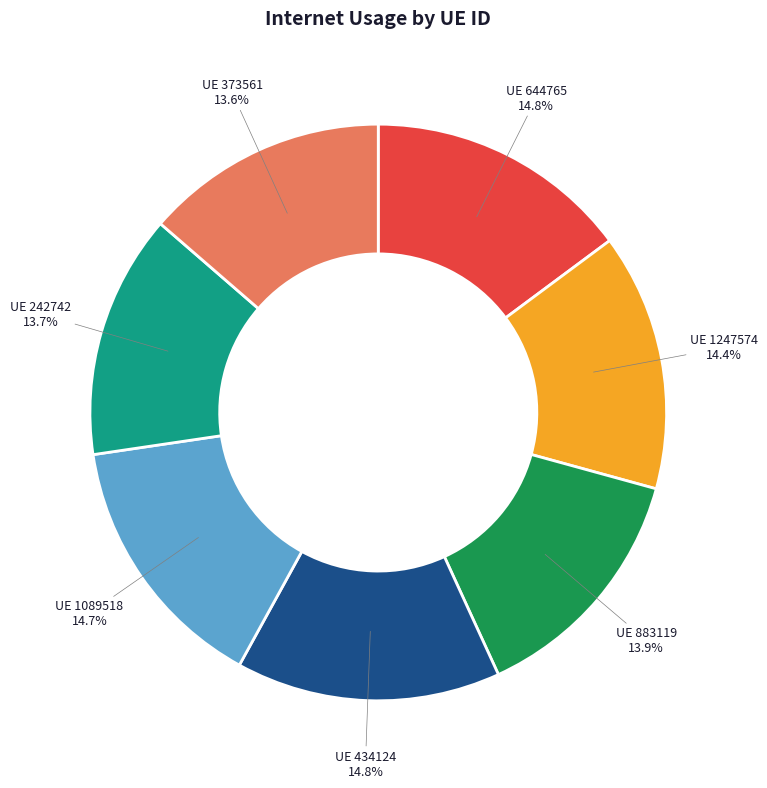

Is there a majority slice in this chart?

No